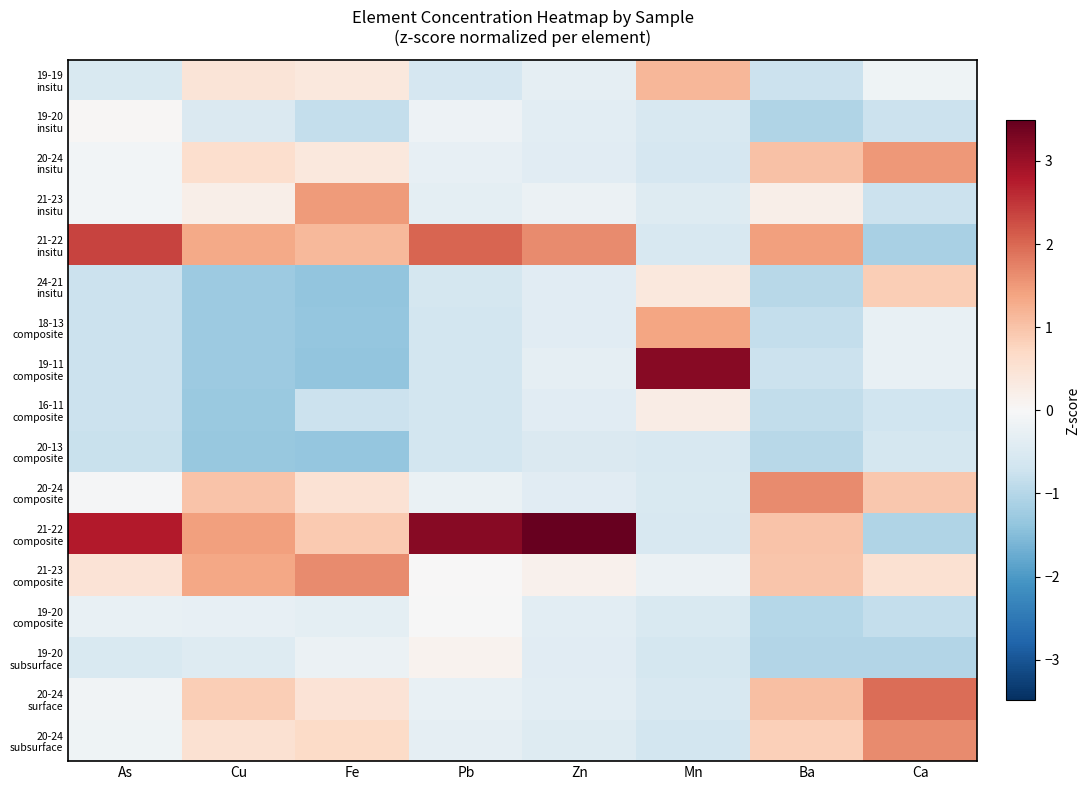

At which category is the sum across all series the highest?

Cu